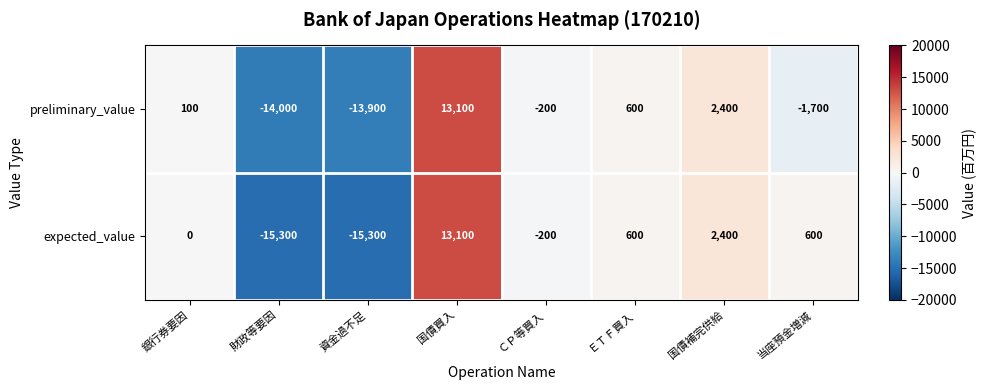

What is the difference between the preliminary_value values at ＥＴＦ買入 and 銀行券要因?

500